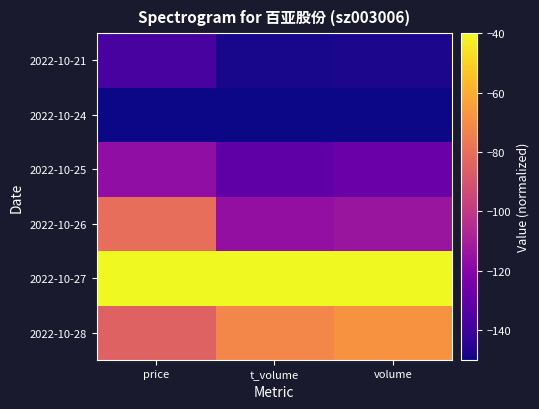

Which series has the widest spread of values?

2022-10-26